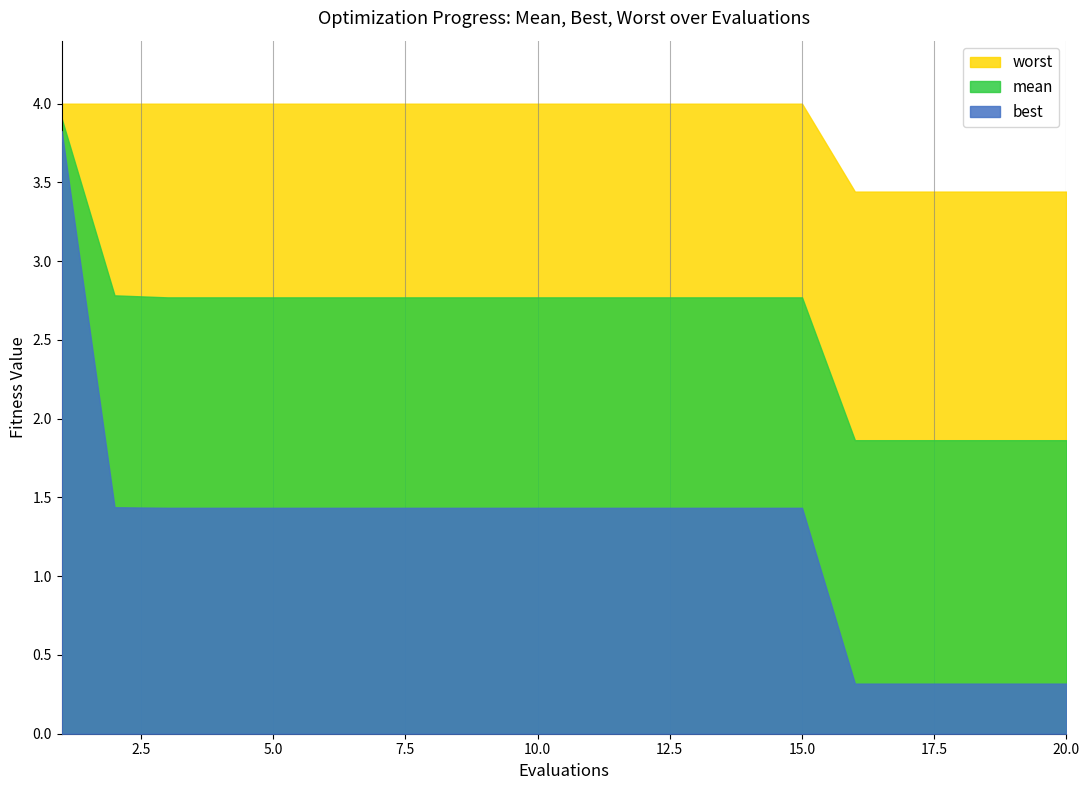

True or false: best has more than 0 points higher than both neighbors.

False